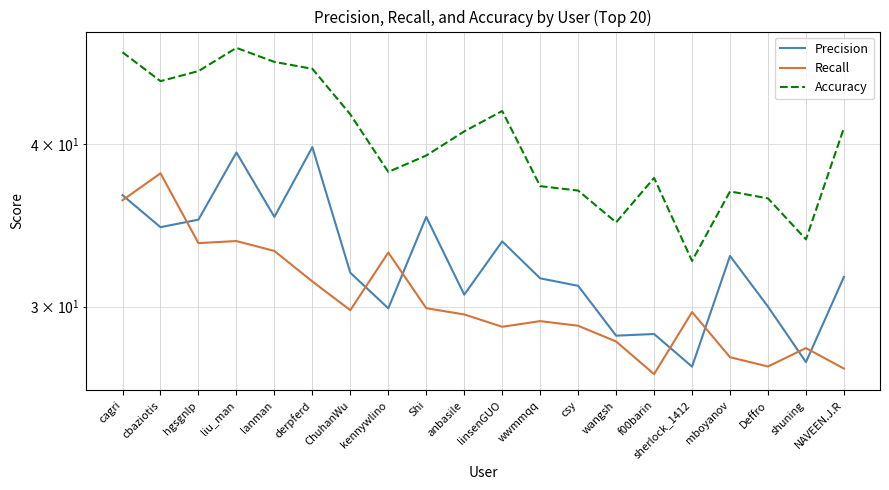

The value of Accuracy at f00barin is 66.8. True or false?

False